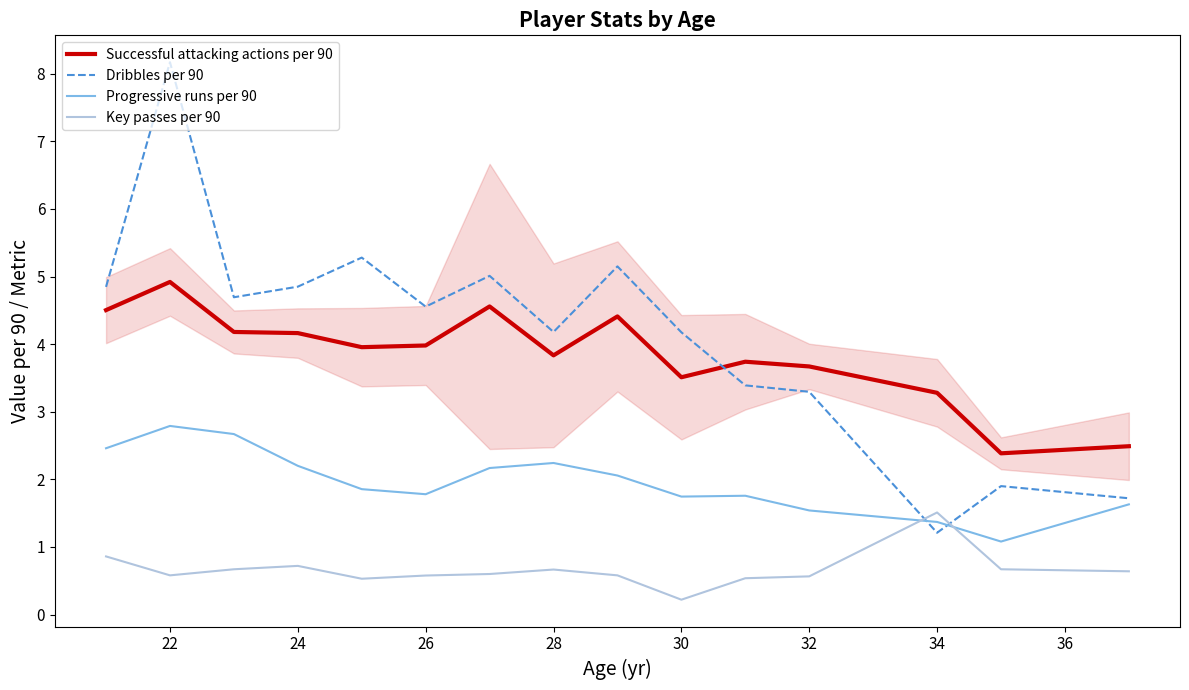

What is the maximum value shown in the chart?

8.2